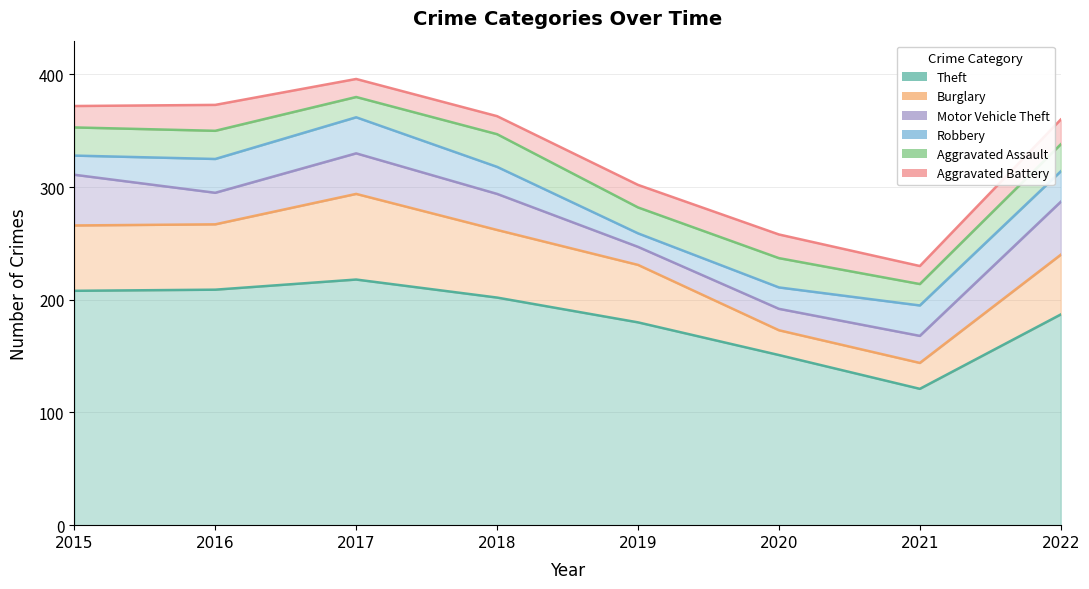

Is the value of Robbery at 2016 greater than the value of Aggravated Assault at 2017?

Yes